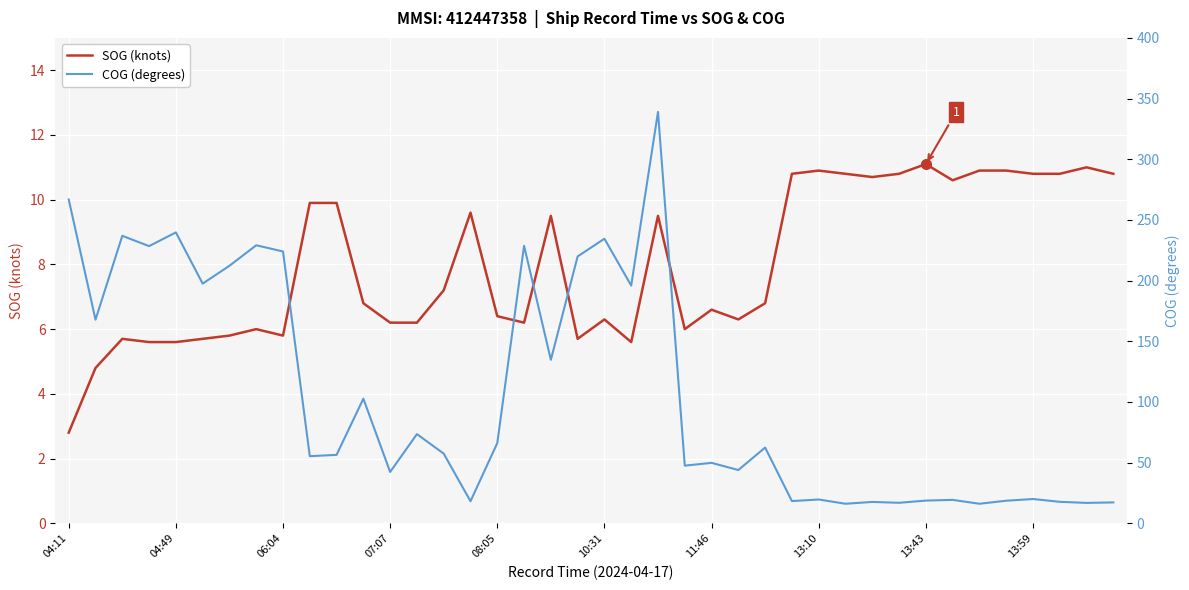

Is it true that SOG (knots) equals 16.2 at 13:10?

False